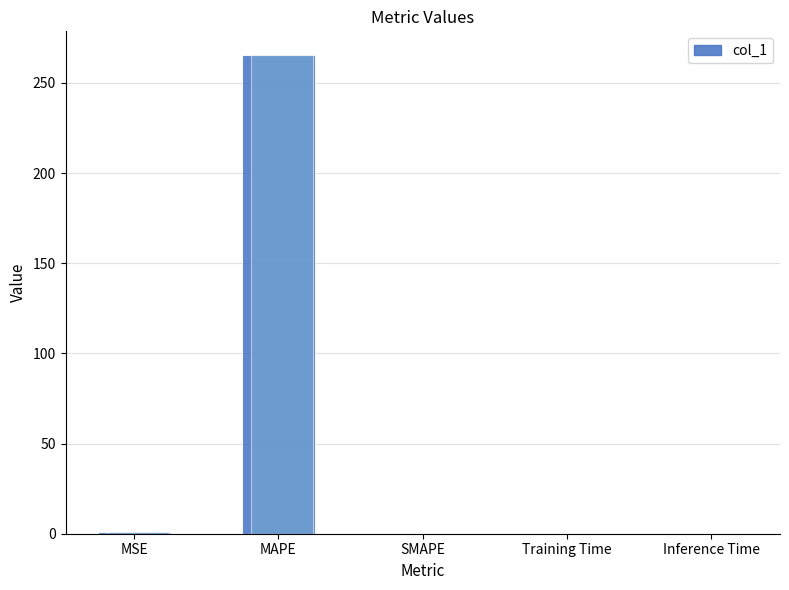

The chart shows a value of 265.4 at MAPE. True or false?

True